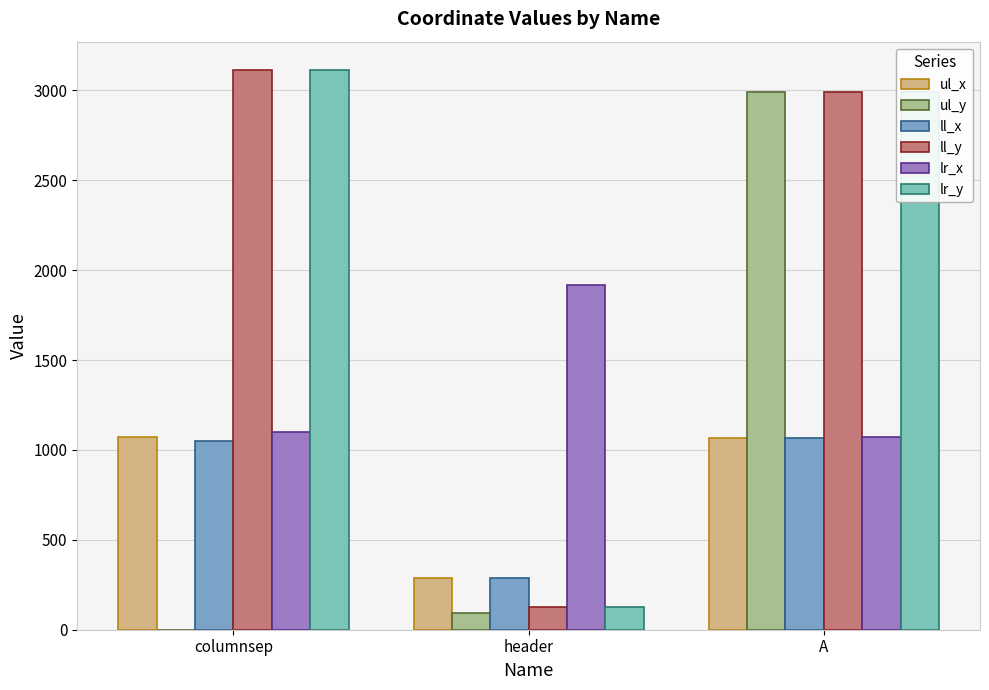

Between header and A, which series saw the biggest shift?

ul_y